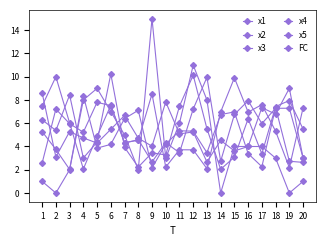

How many series are shown in this chart?

6